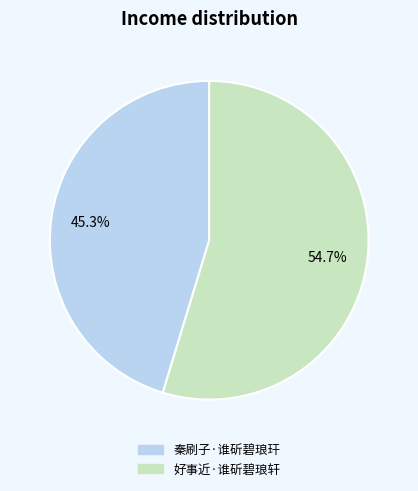

Count the number of slices in the pie.

2